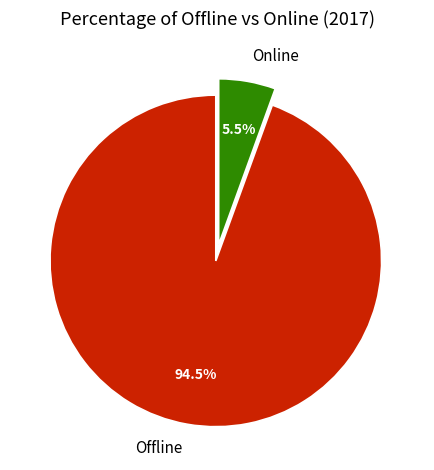

Which slice is the smallest?

Online